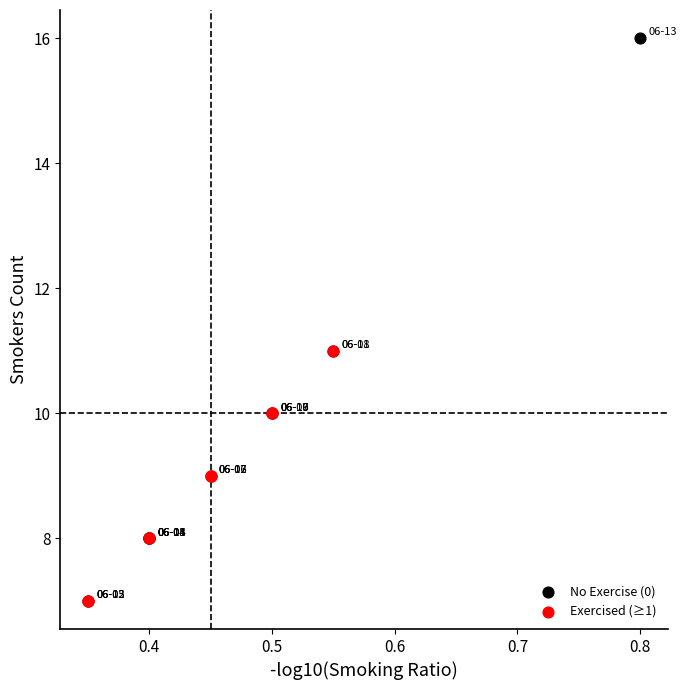

Which series has the largest Y range (max minus min)?

No Exercise (0)